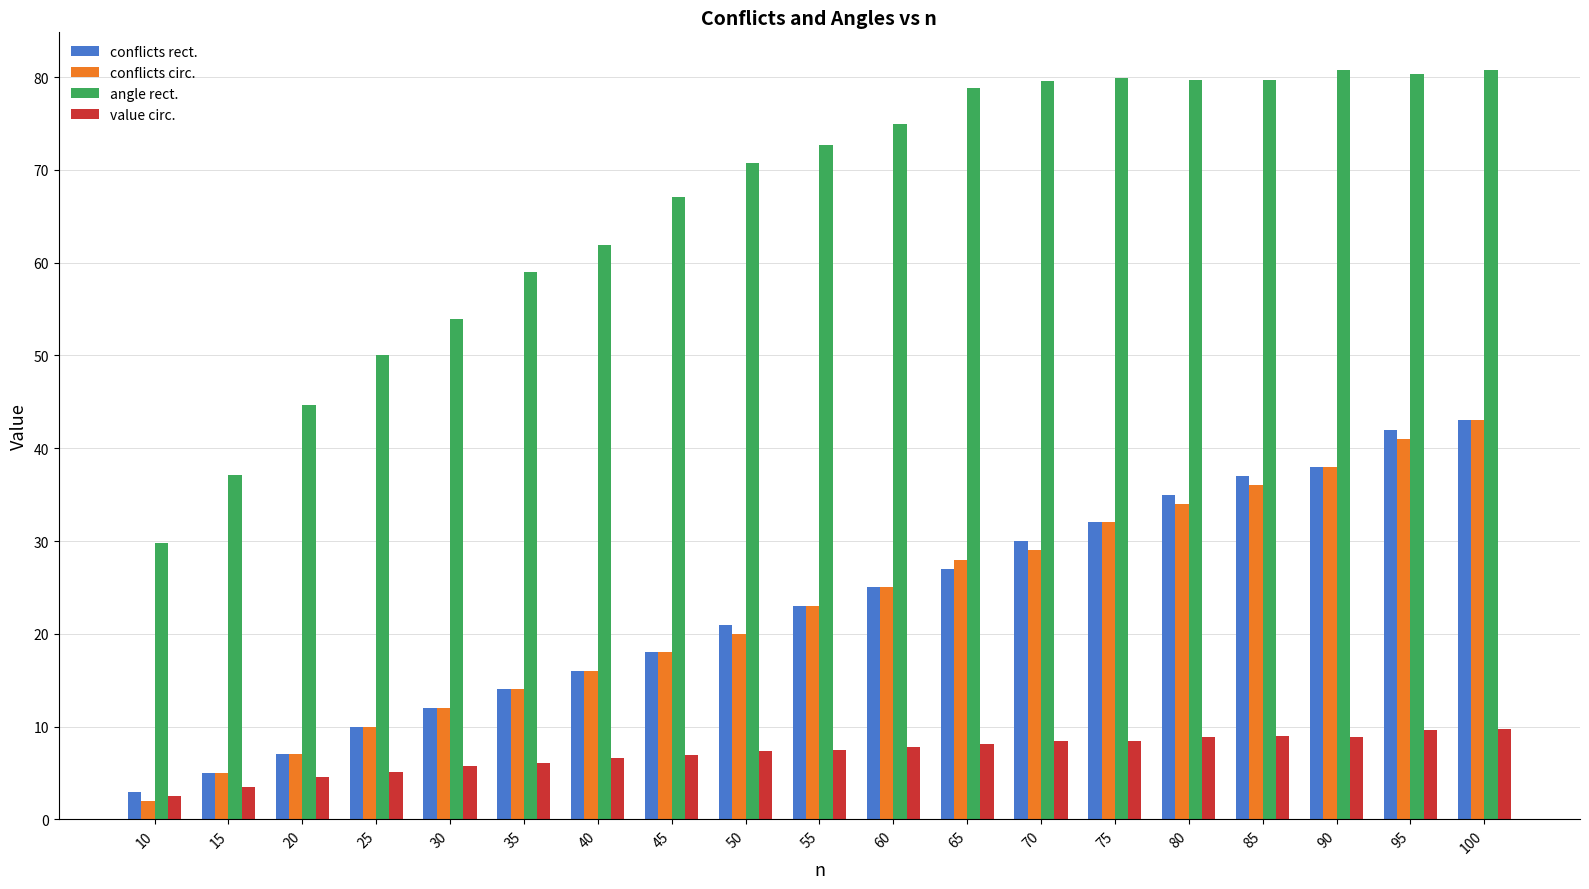

What is the smallest value displayed?

2.0